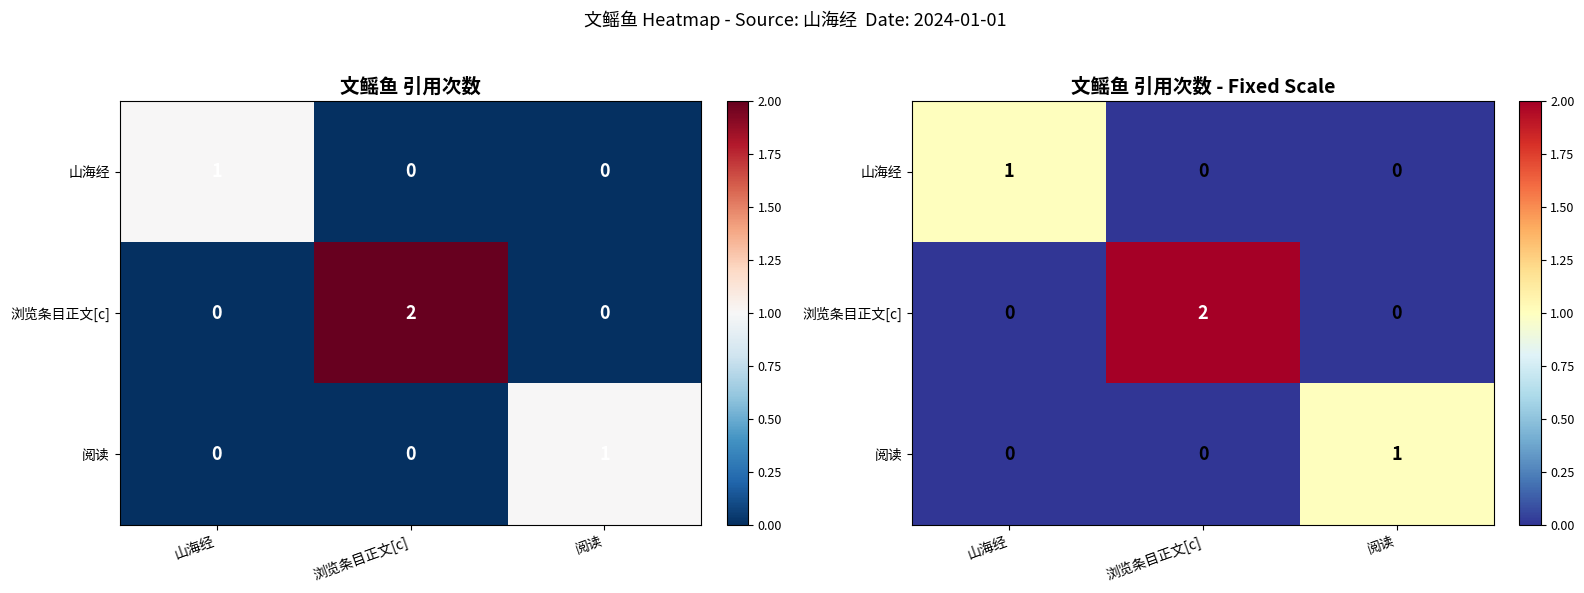

How many categories are shown in the chart?

3